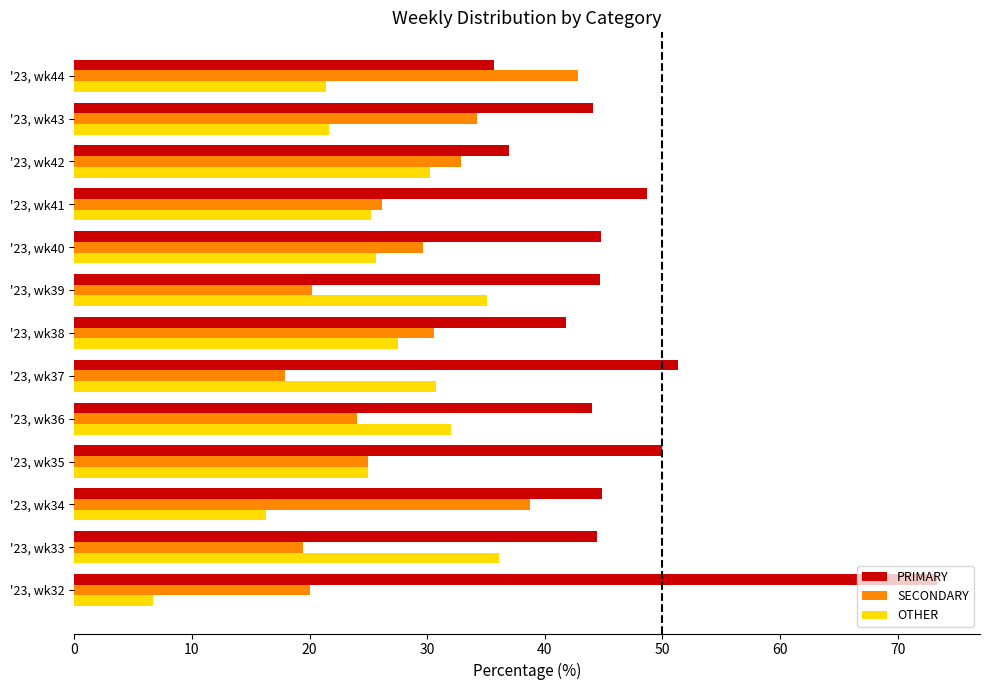

At which label does OTHER reach its peak?

'23, wk33